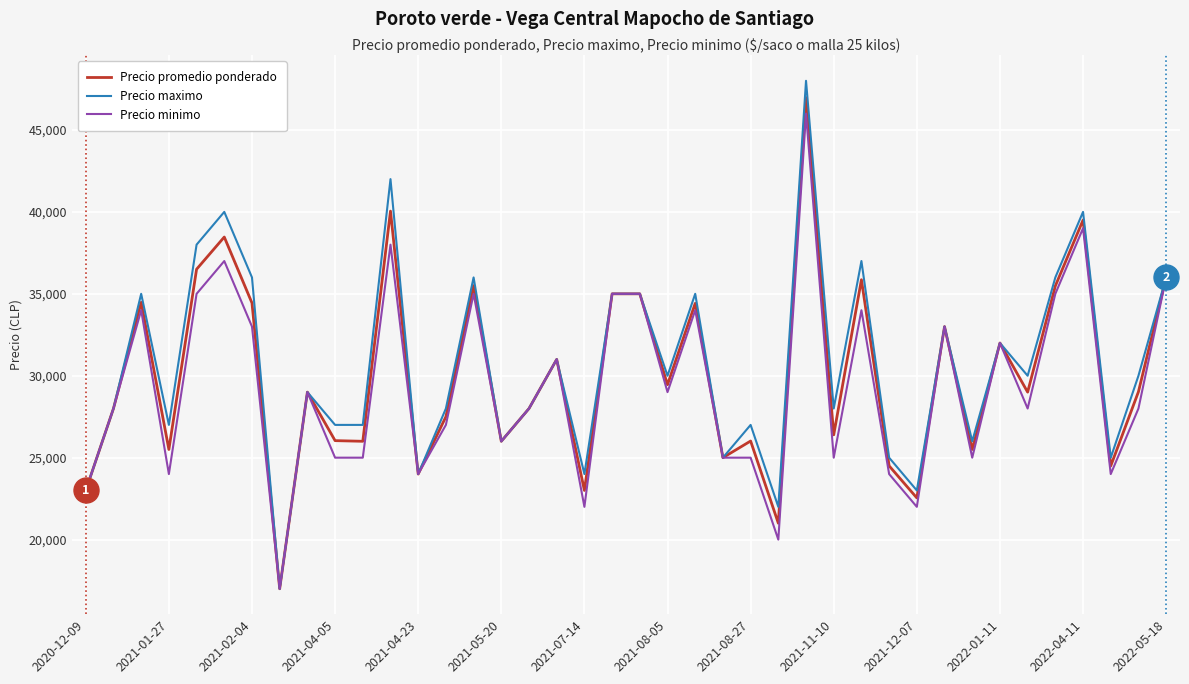

Rank the series by their average value, from highest to lowest.

Precio maximo, Precio promedio ponderado, Precio minimo